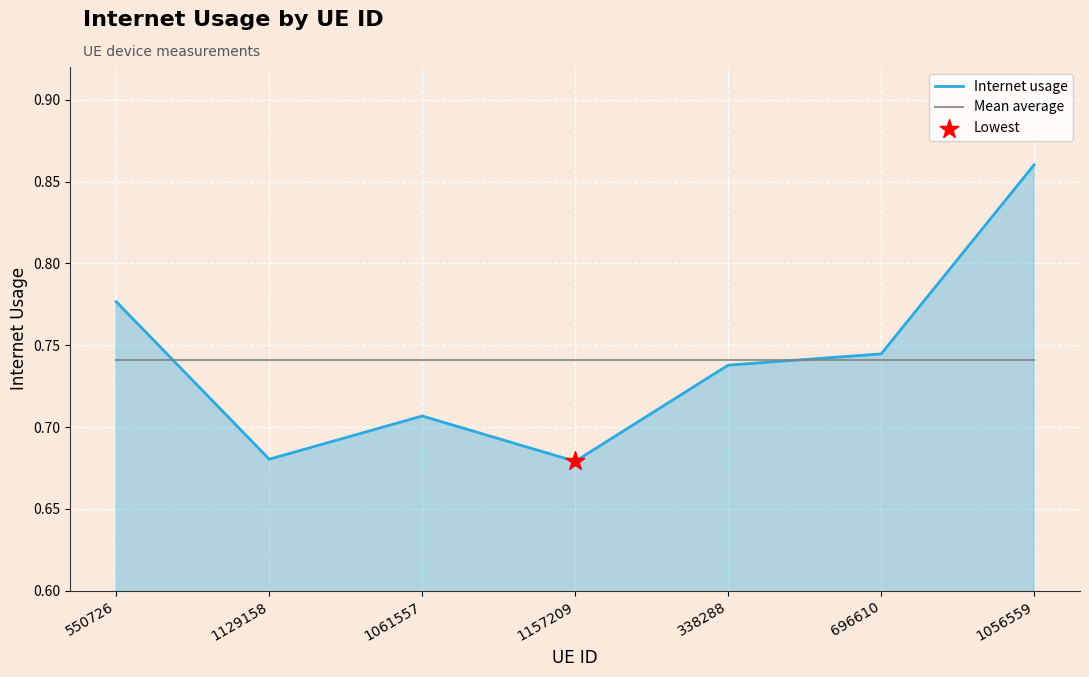

At how many categories does at least one series exceed 0?

7